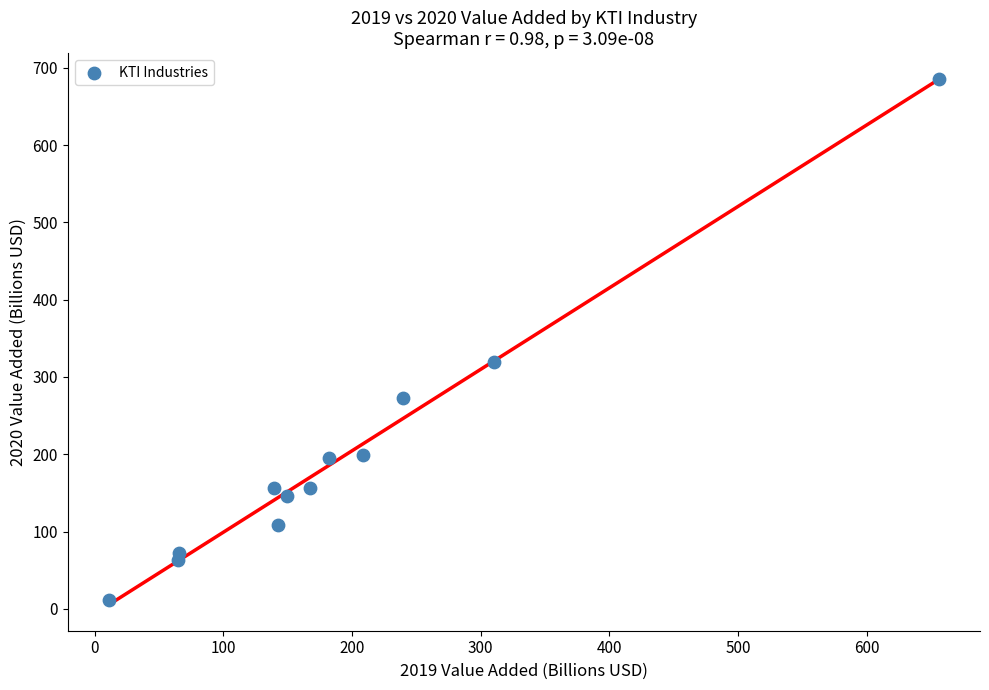

What Y value in the scatter plot is closest to 348?

319.6